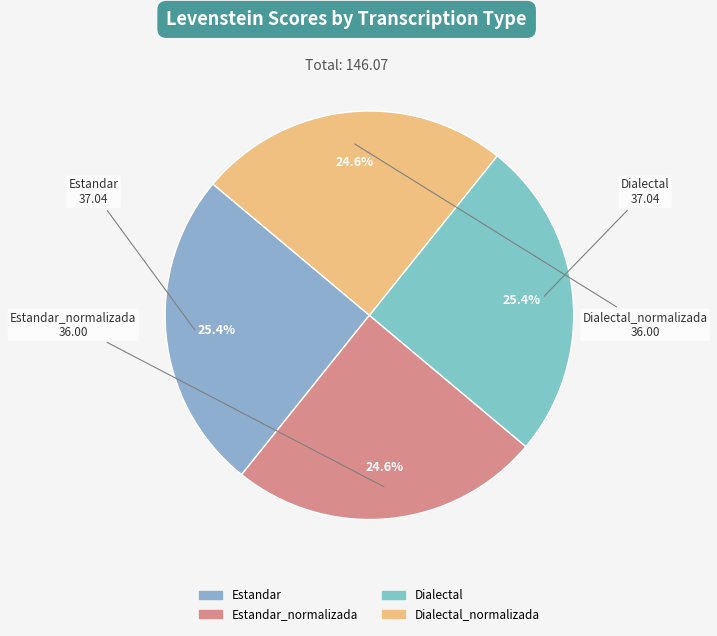

To the nearest percent, what is the difference between the largest and smallest slice percentages?

1%